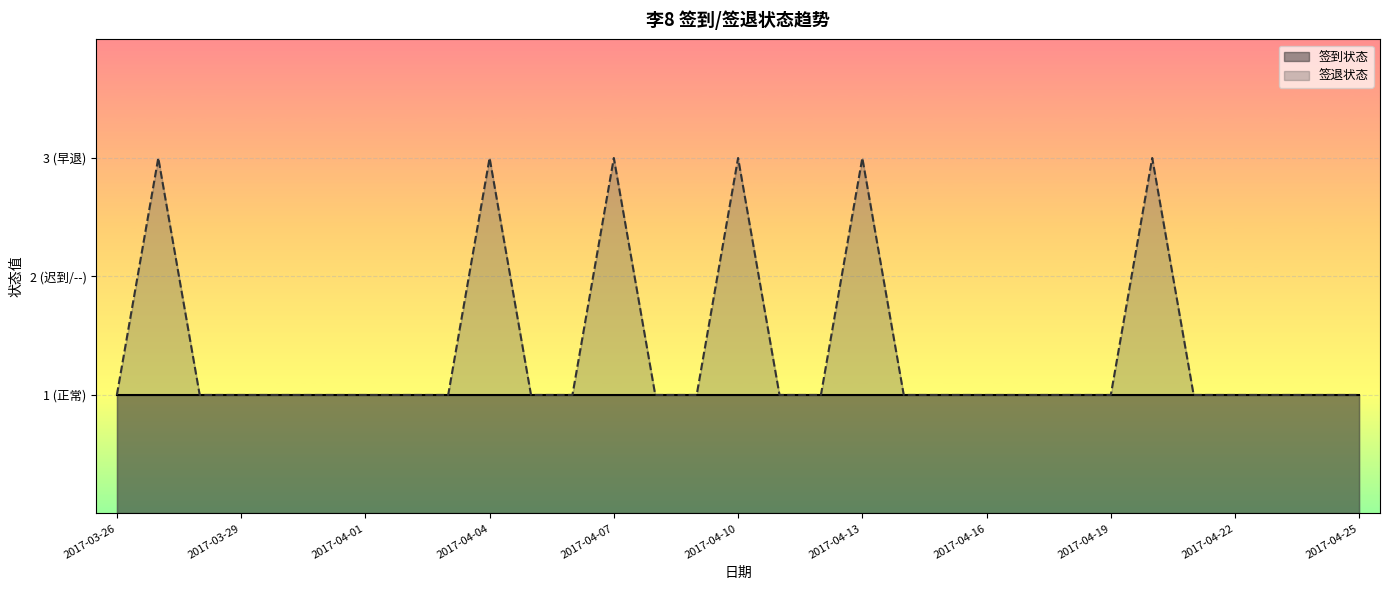

How many values are between 1 and 2?

25